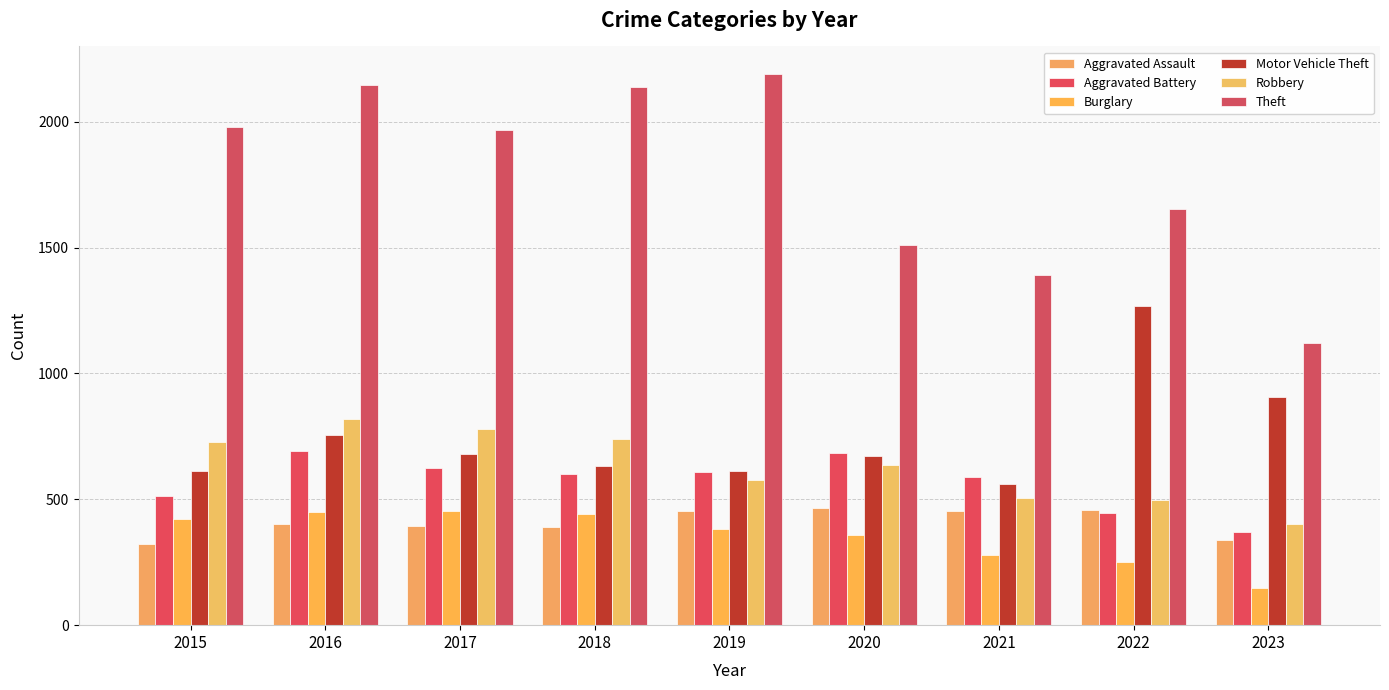

What is the value of the Aggravated Assault bar at the 1st from the left?

323